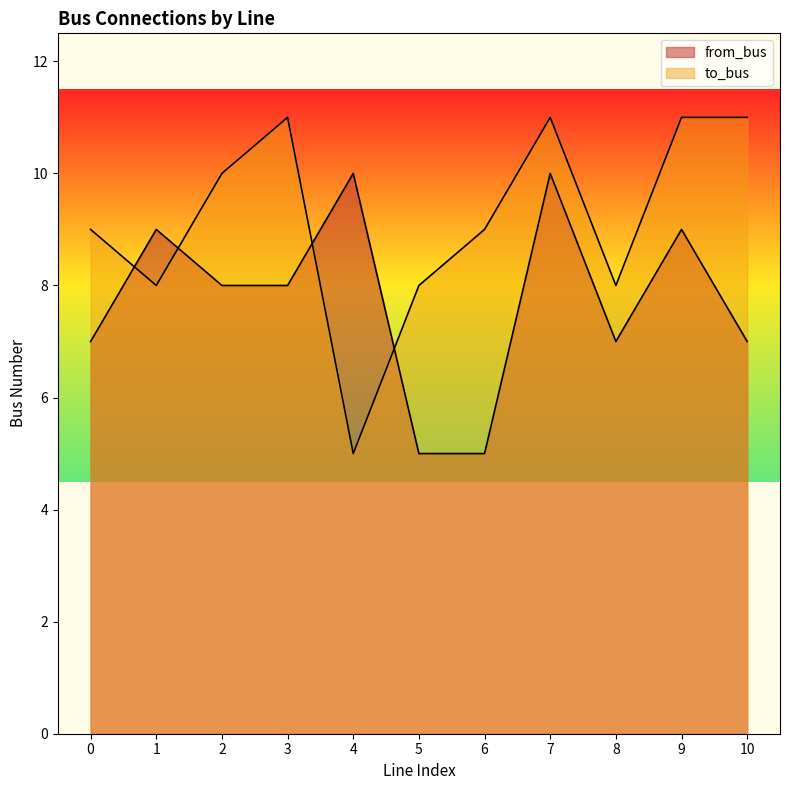

At which category is the sum across all series the highest?

7